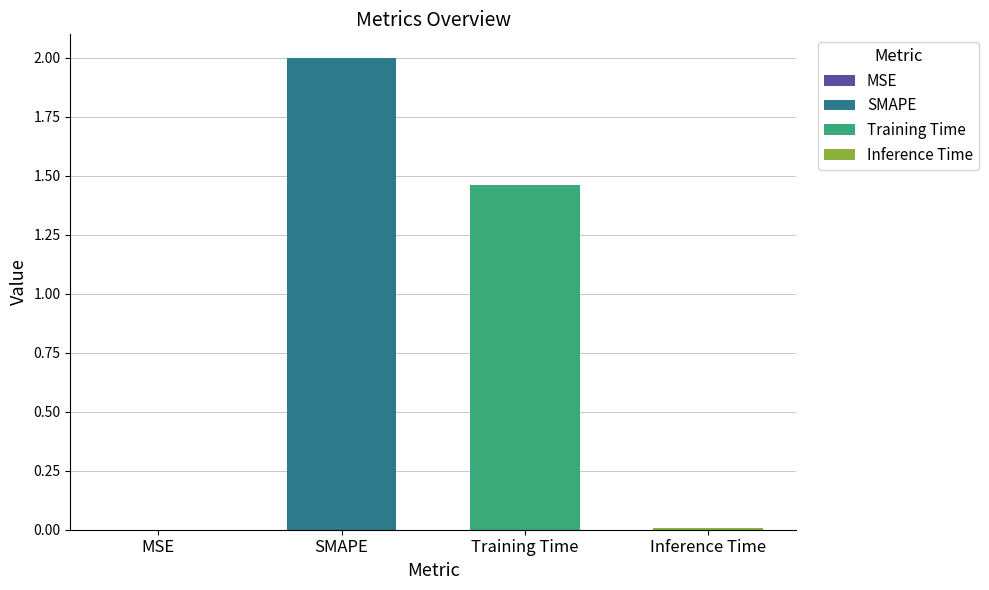

What is the approximate value at Training Time?

1.5